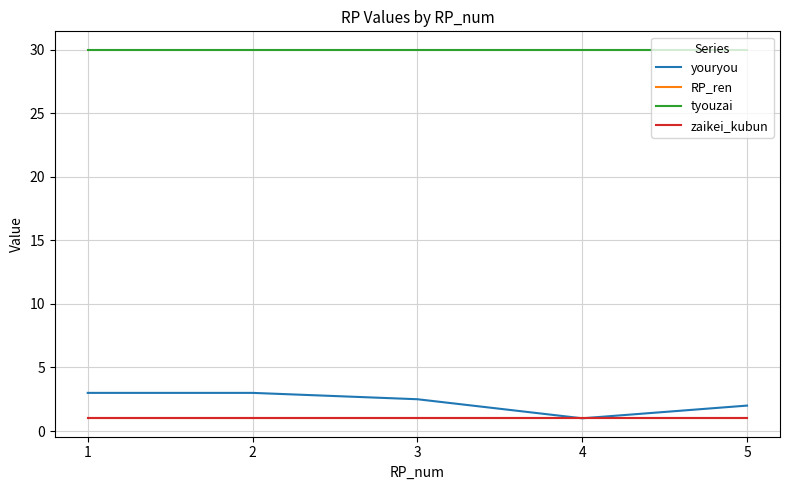

Does the chart display data point markers on the line(s)?

No